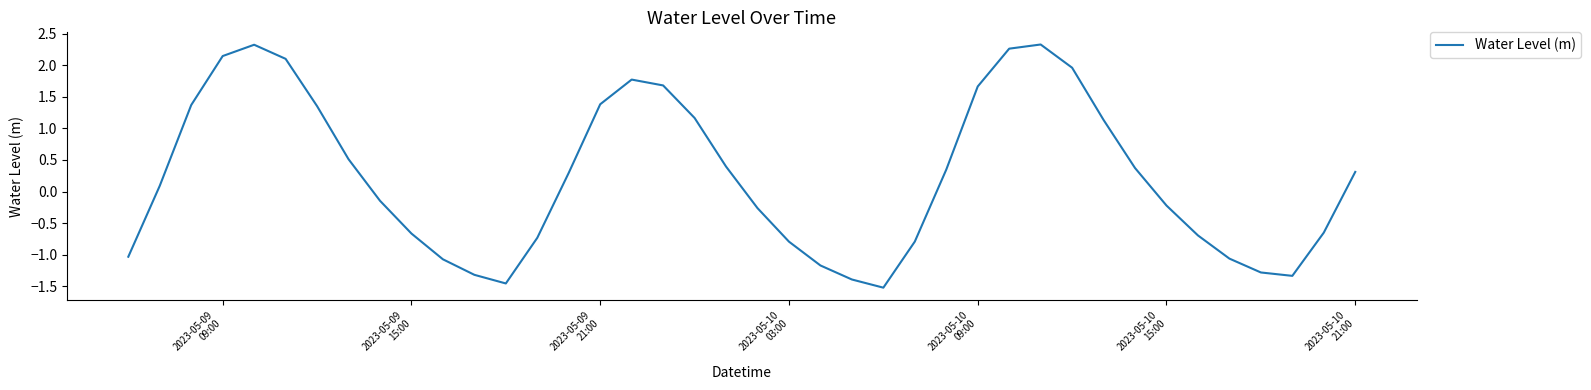

Does the chart have visible grid lines?

No